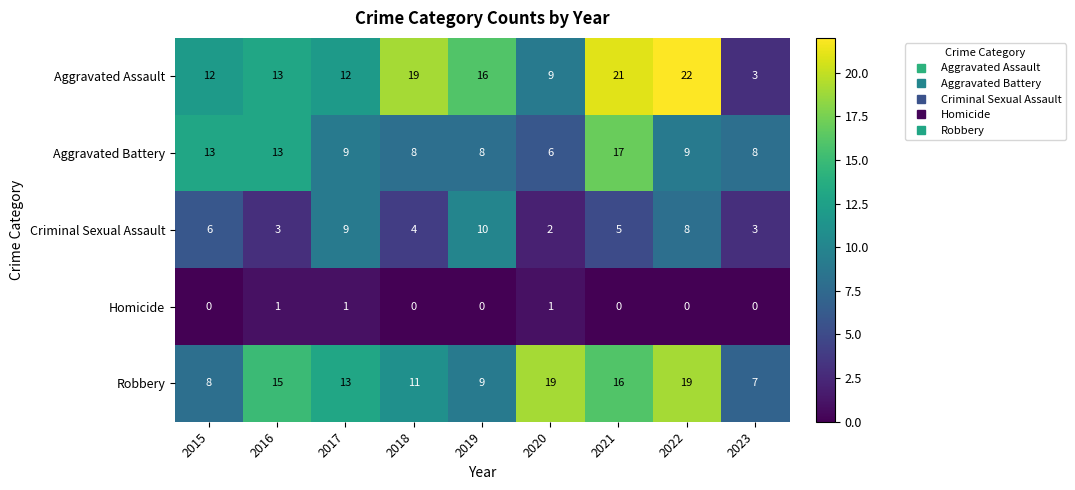

Rank the series at 2022 from lowest to highest value.

Homicide, Criminal Sexual Assault, Aggravated Battery, Robbery, Aggravated Assault